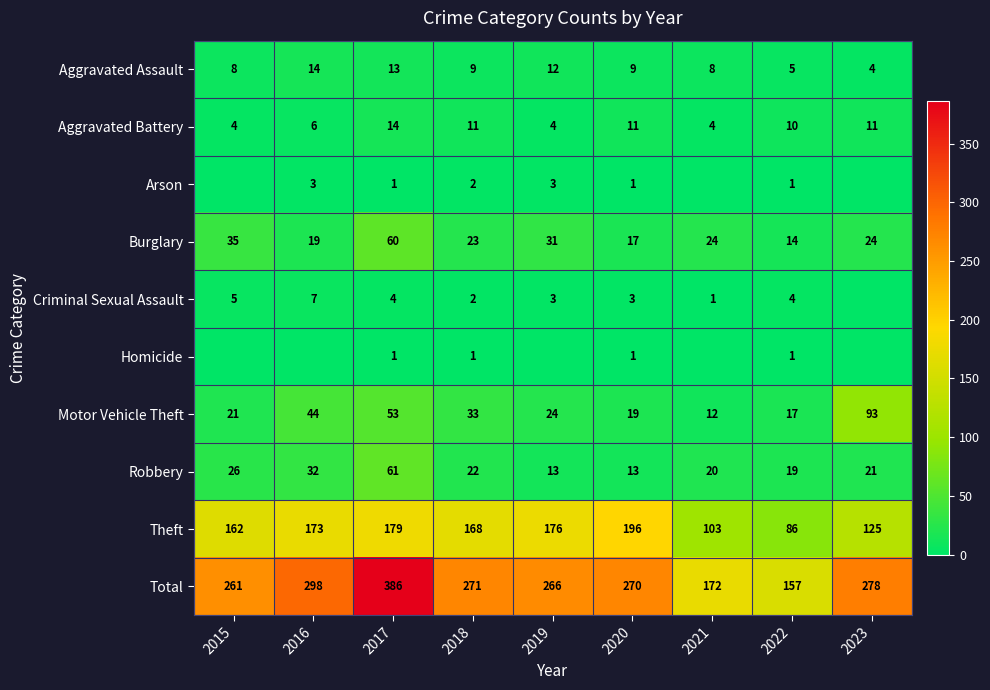

List the labels in order of Motor Vehicle Theft value, smallest first.

2021, 2022, 2020, 2015, 2019, 2018, 2016, 2017, 2023